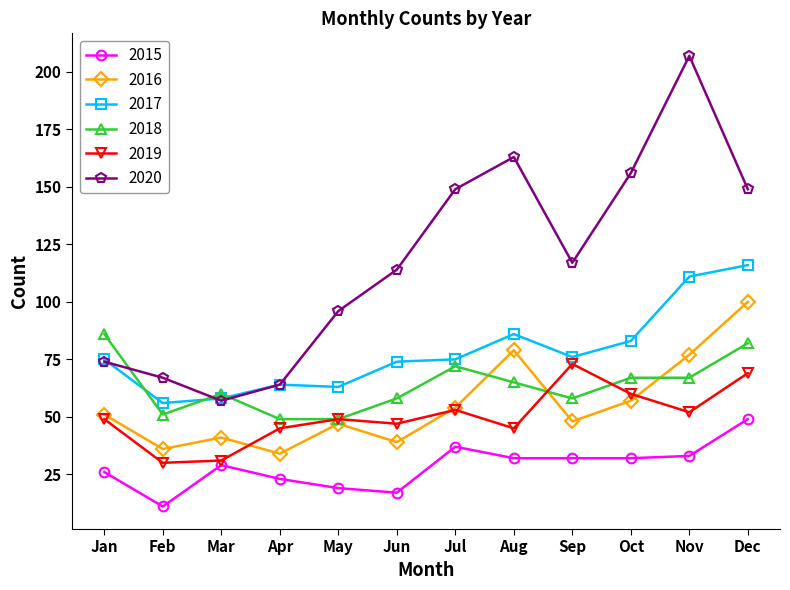

At how many categories does at least one series exceed 14?

12